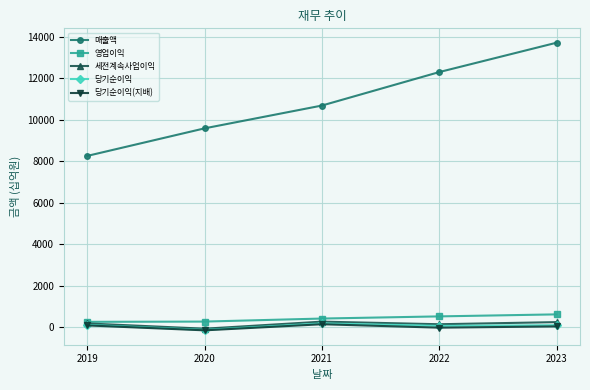

What is the average value of the 영업이익 series?

428